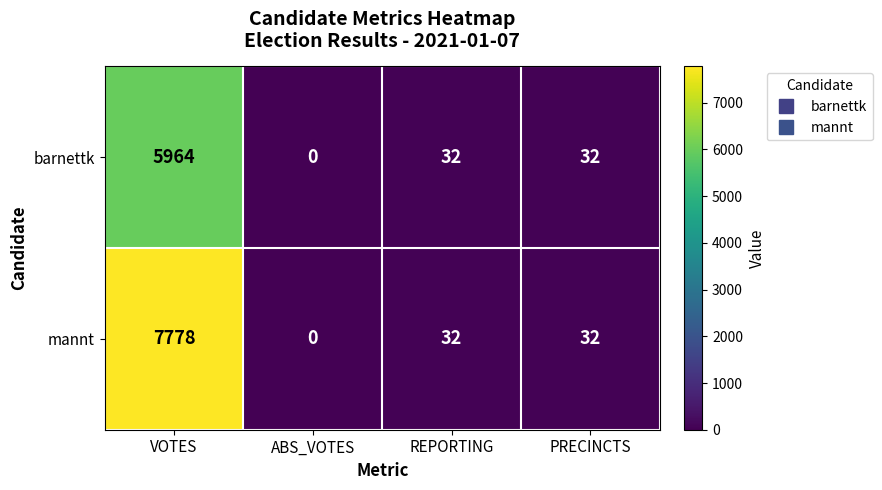

The barnettk series shows 0 at ABS_VOTES. True or false?

True